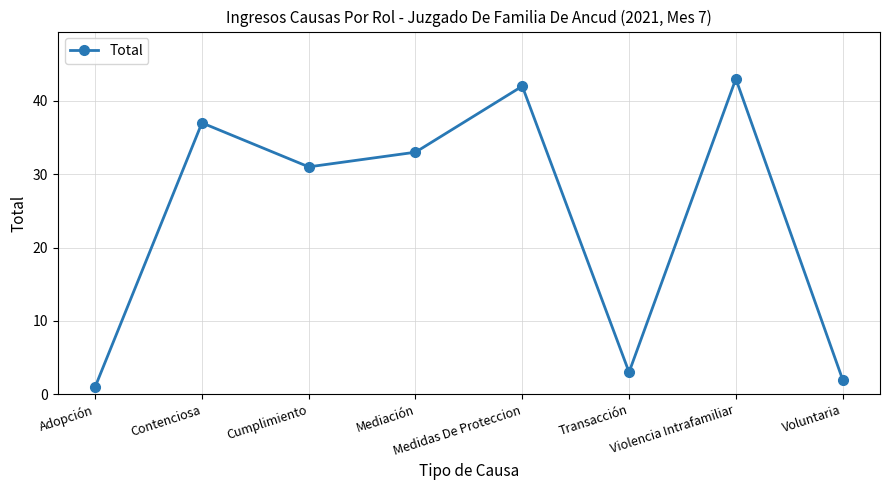

Rank the categories by value from lowest to highest.

Adopción, Voluntaria, Transacción, Cumplimiento, Mediación, Contenciosa, Medidas De Proteccion, Violencia Intrafamiliar